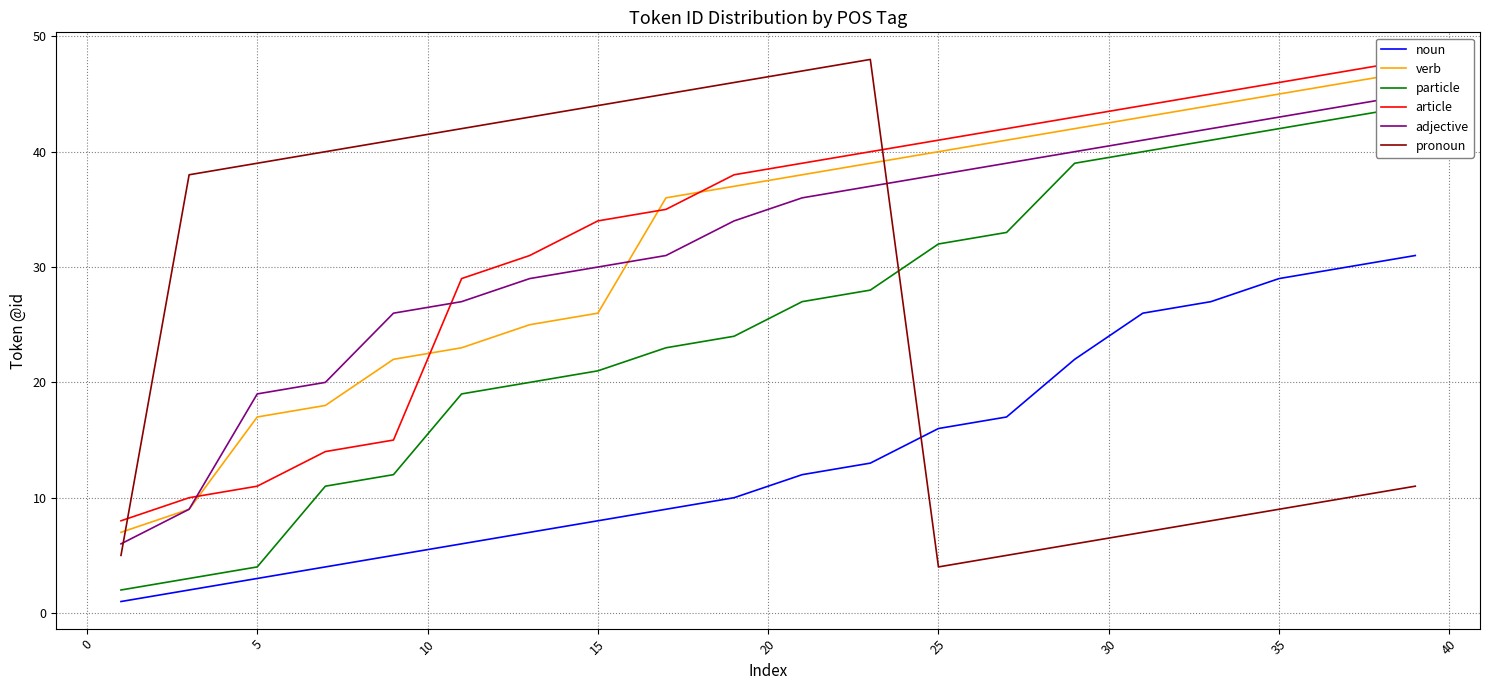

Reading right to left, what are all the values shown in this chart?

noun: 31	30	29	27	26	22	17	16	13	12	10	9	8	7	6	5	4	3	2	1
verb: 47	46	45	44	43	42	41	40	39	38	37	36	26	25	23	22	18	17	9	7
particle: 44	43	42	41	40	39	33	32	28	27	24	23	21	20	19	12	11	4	3	2
article: 48	47	46	45	44	43	42	41	40	39	38	35	34	31	29	15	14	11	10	8
adjective: 45	44	43	42	41	40	39	38	37	36	34	31	30	29	27	26	20	19	9	6
pronoun: 11	10	9	8	7	6	5	4	48	47	46	45	44	43	42	41	40	39	38	5